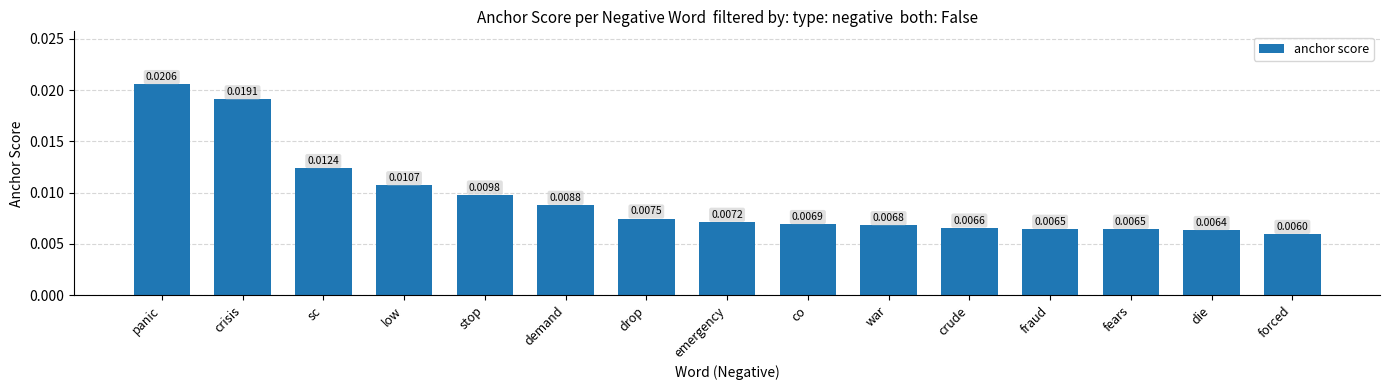

Where is the data nearest to the value 0?

forced